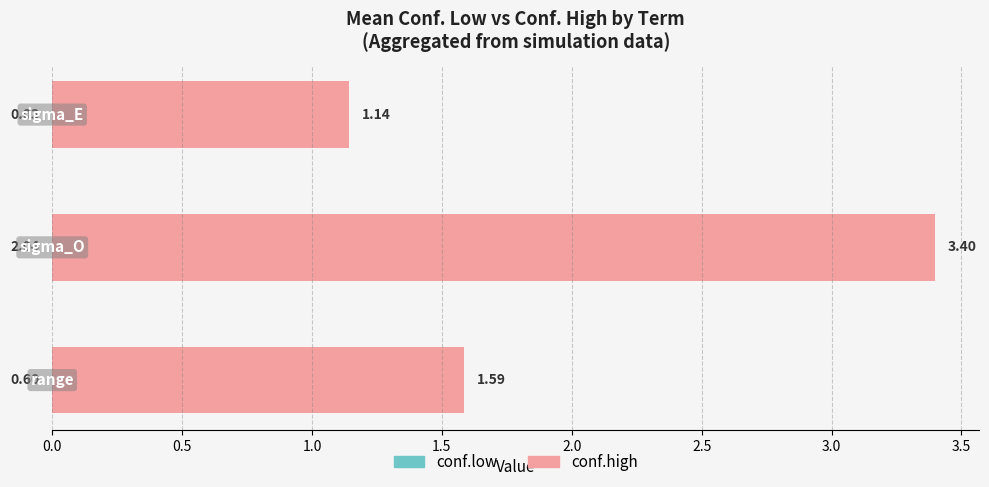

The value of conf.high at 0.0 is 1.6. True or false?

True